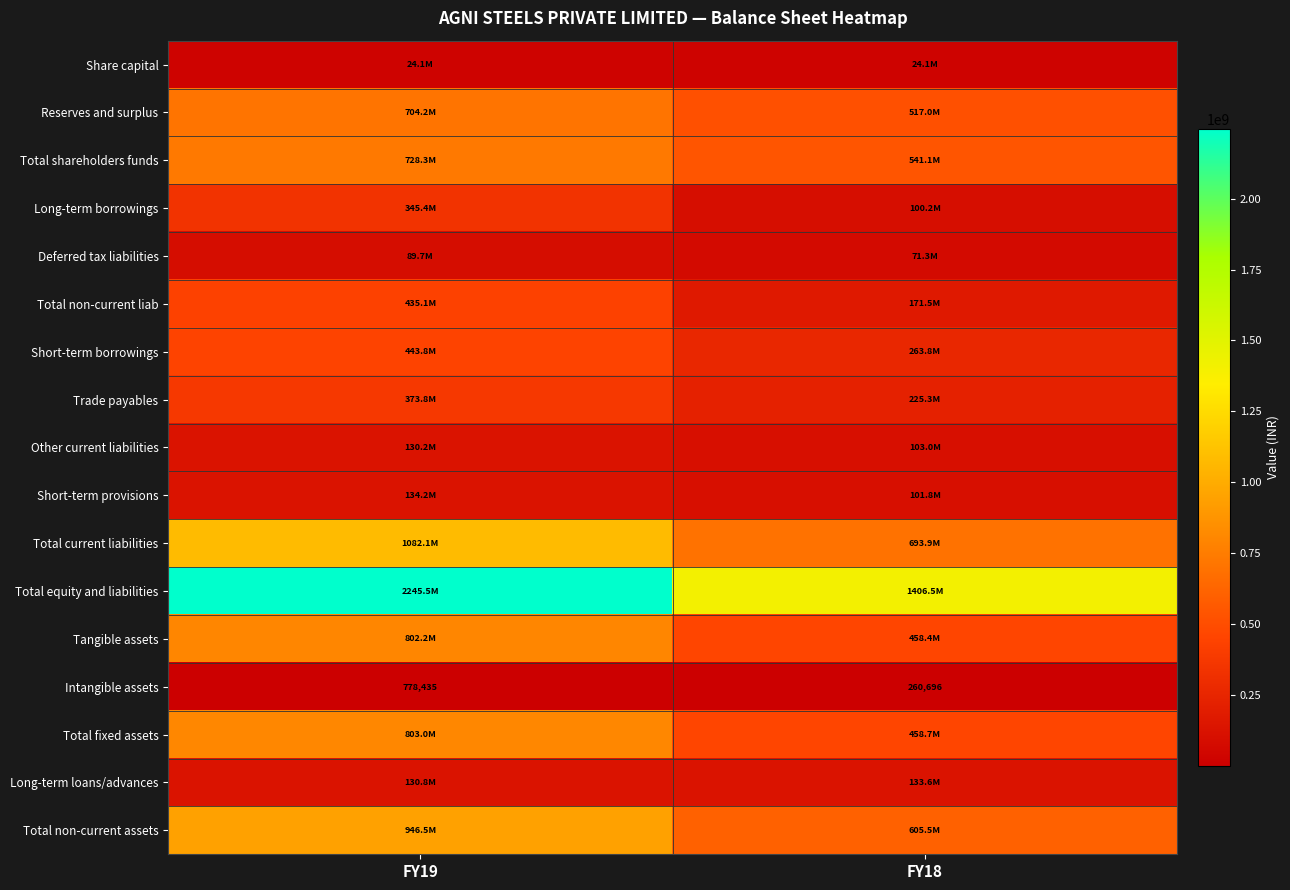

What is the sum of the Intangible assets values at FY18 and FY19?

1039131